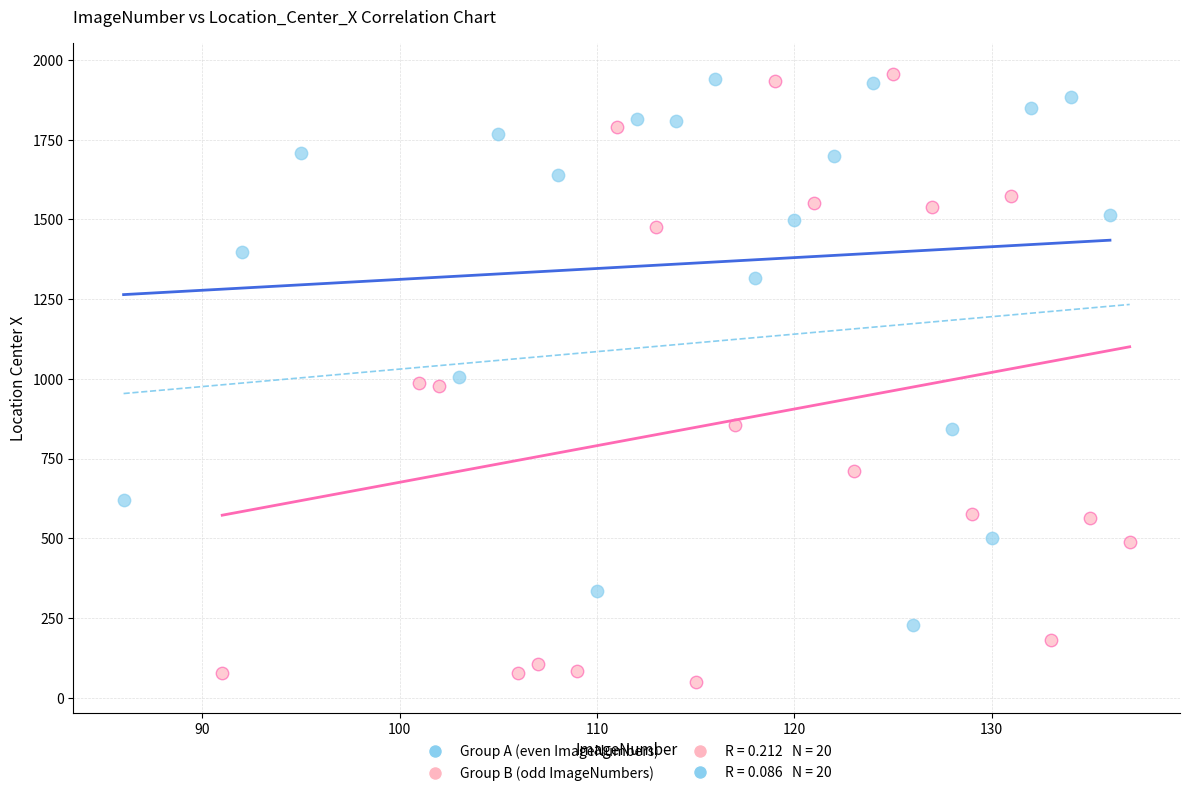

Which series has the largest Y range (max minus min)?

Group B (odd ImageNumbers)